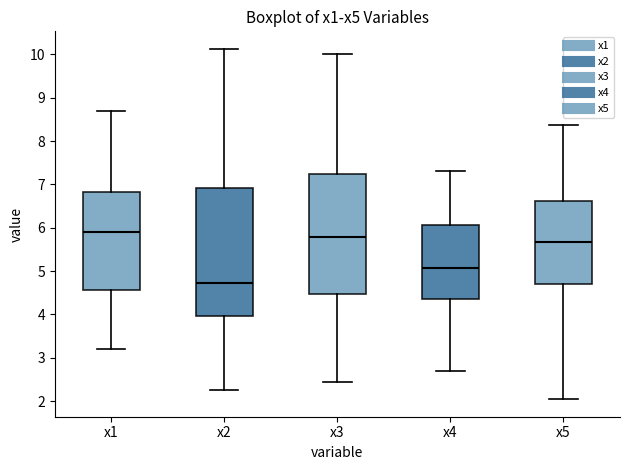

Reading left to right, transcribe this box plot: for each box, give where its median line is, the range the box spans, and where its two whiskers end, as read against the y-axis. The values are not printed on the chart, so give them approximately, as read against the axis.

x1: median 5.9, box 4.6 to 6.8, whiskers 3.2 to 8.7
x2: median 4.7, box 4.0 to 6.9, whiskers 2.3 to 10.1
x3: median 5.8, box 4.5 to 7.2, whiskers 2.4 to 10.0
x4: median 5.1, box 4.4 to 6.1, whiskers 2.7 to 7.3
x5: median 5.7, box 4.7 to 6.6, whiskers 2.0 to 8.4